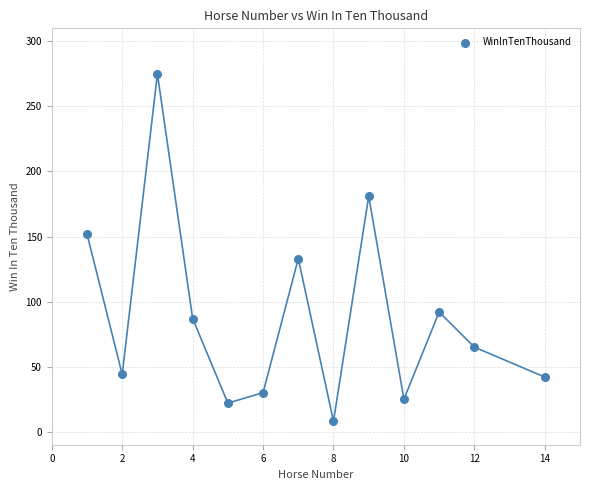

What is the range of X values (max minus min)?

13